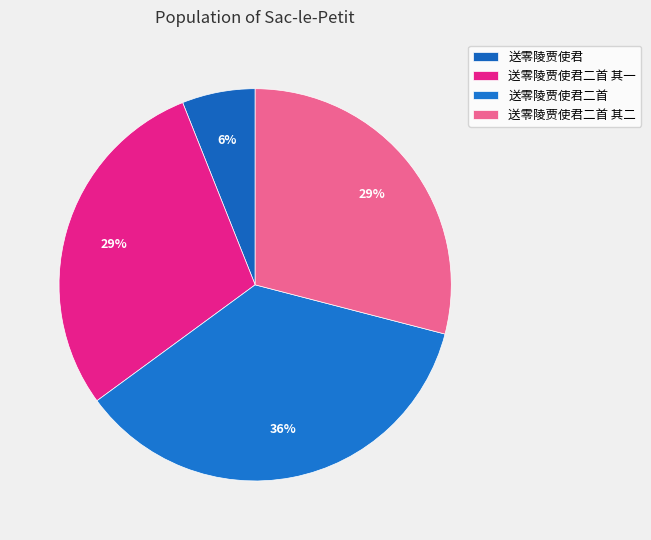

To the nearest percent, what is the difference between the 送零陵贾使君二首 and 送零陵贾使君二首 其一 slice percentages?

7%